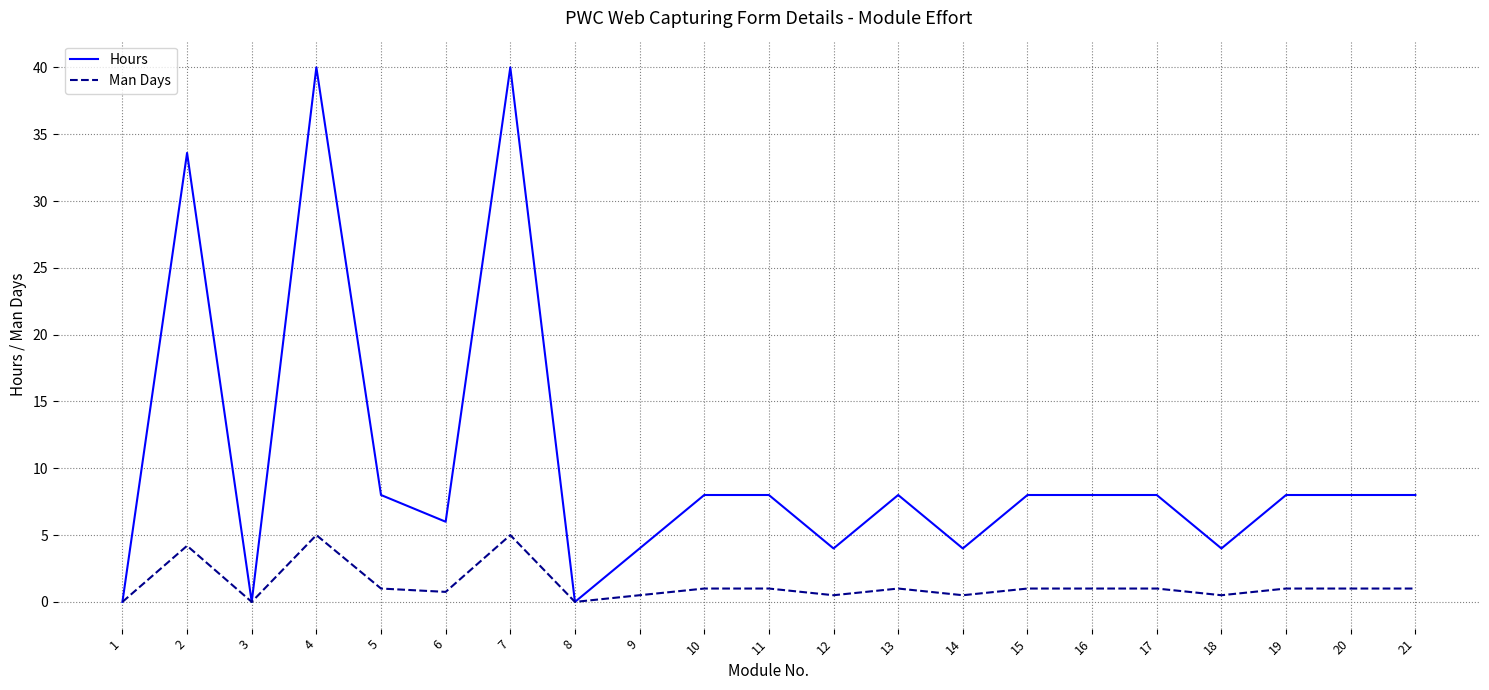

List the series in order of their overall mean, highest first.

Hours, Man Days